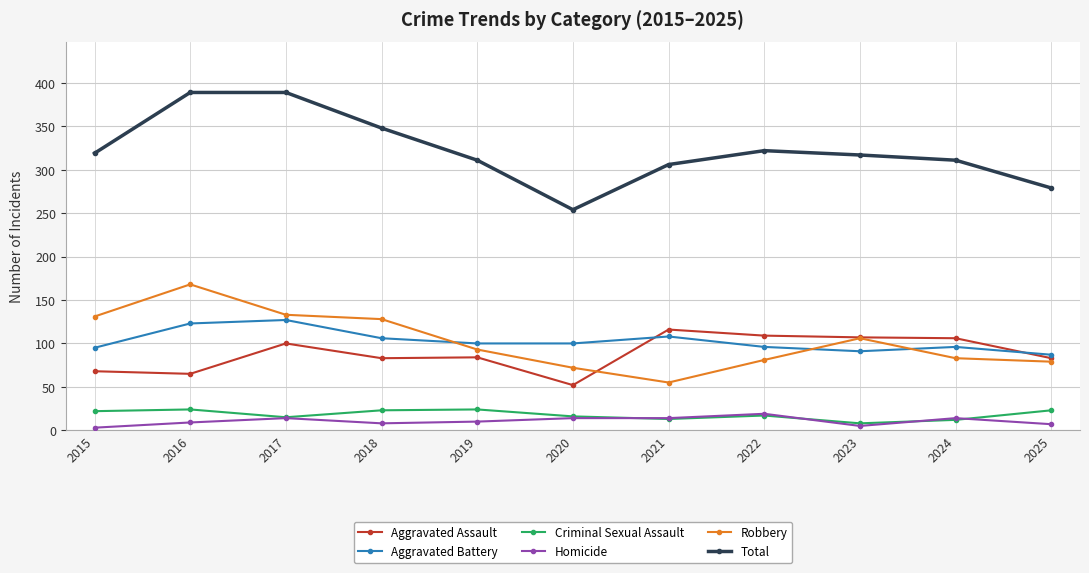

How many lines are shown in the chart?

6